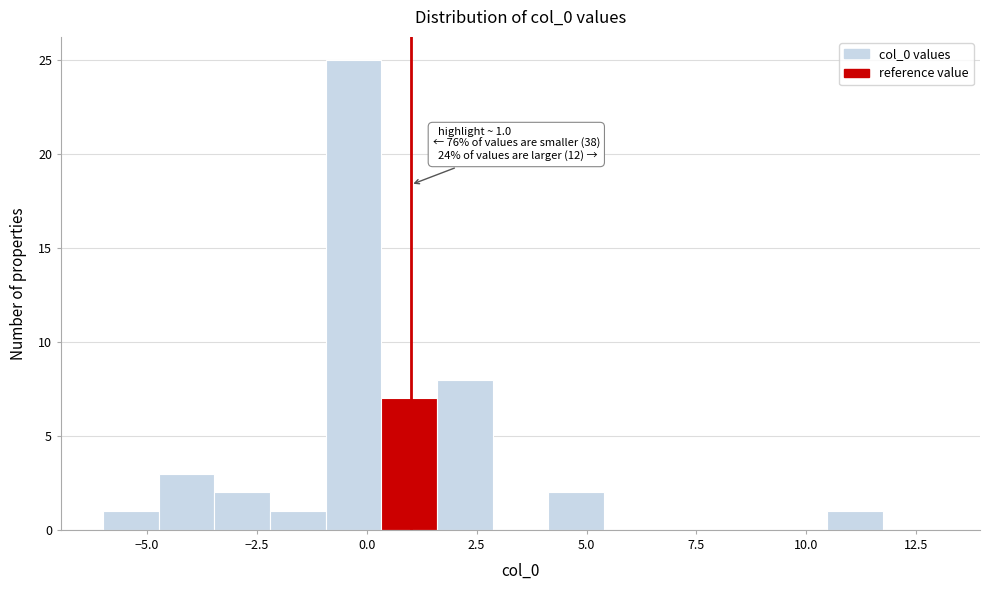

Read against the x-axis, roughly where is the centre of the tallest bar?

-0.5